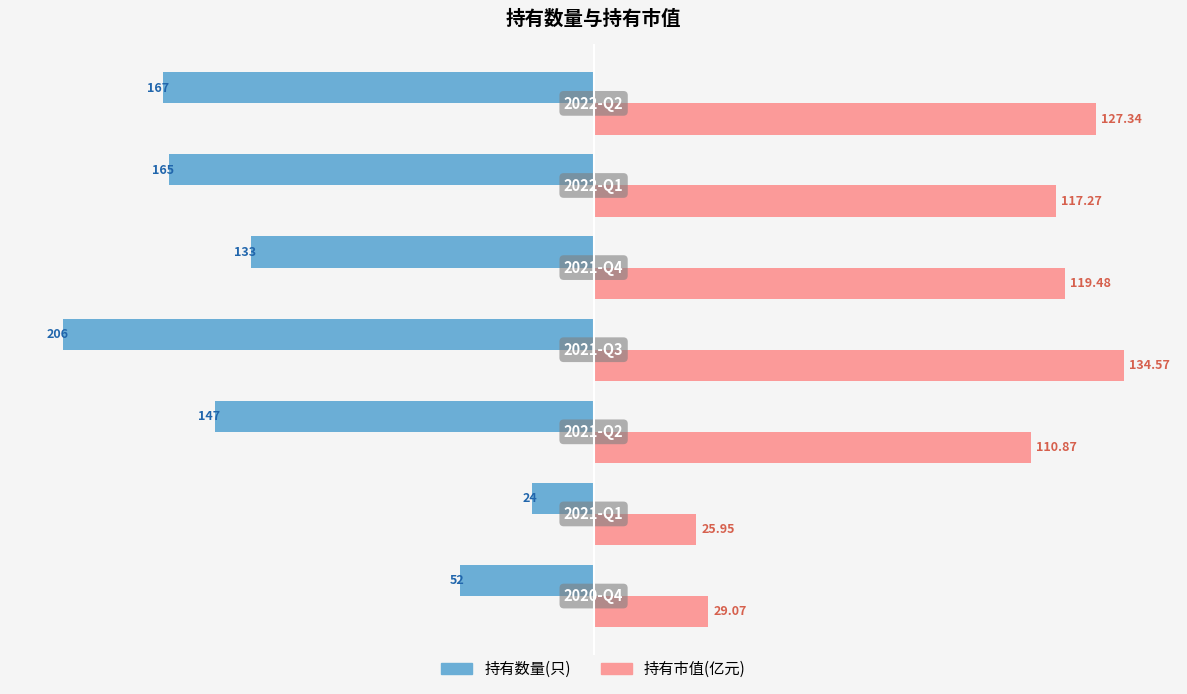

What are all the series names shown in the legend?

持有数量(只), 持有市值(亿元)